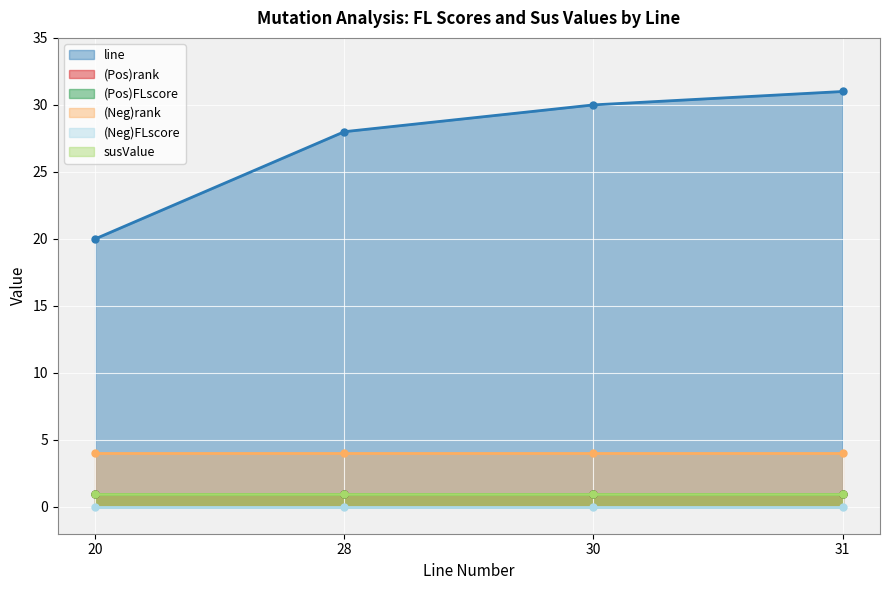

Reading left to right, transcribe all the data shown in this chart.

line: 20=20	28=28	30=30	31=31
(Pos)rank: 20=1	28=1	30=1	31=1
(Pos)FLscore: 20=1	28=1	30=1	31=1
(Neg)rank: 20=4	28=4	30=4	31=4
(Neg)FLscore: 20=0	28=0	30=0	31=0
susValue: 20=1	28=1	30=1	31=1